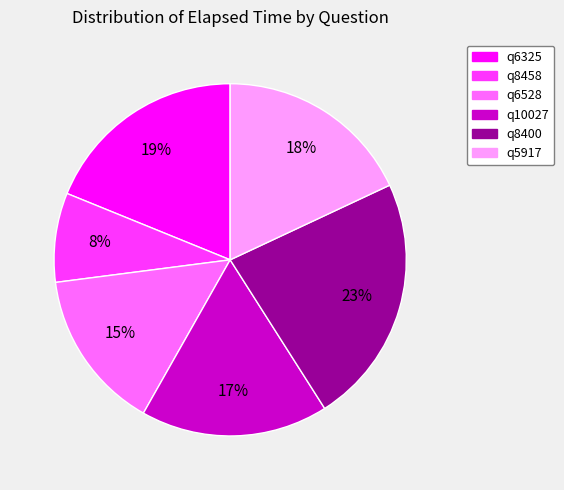

How many segments does this pie chart have?

6